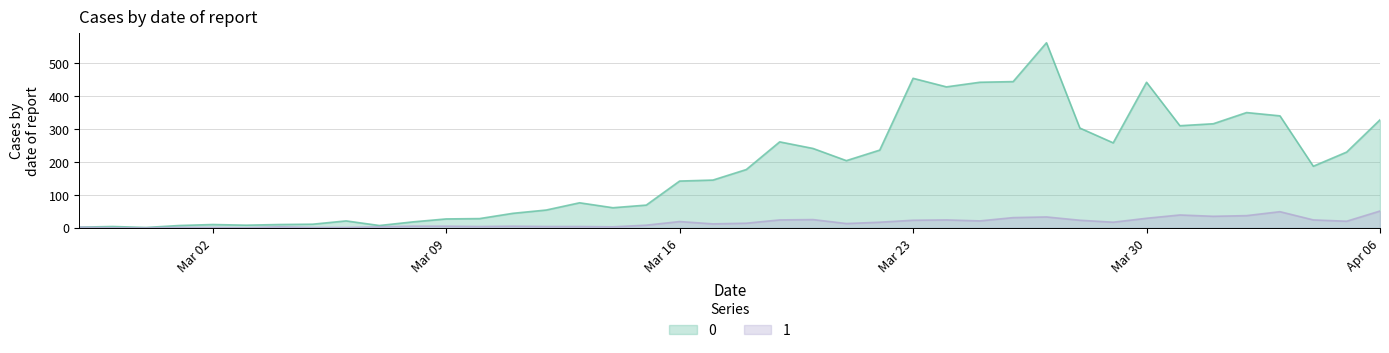

At which category does 0 reach its first local peak?

2020-02-28